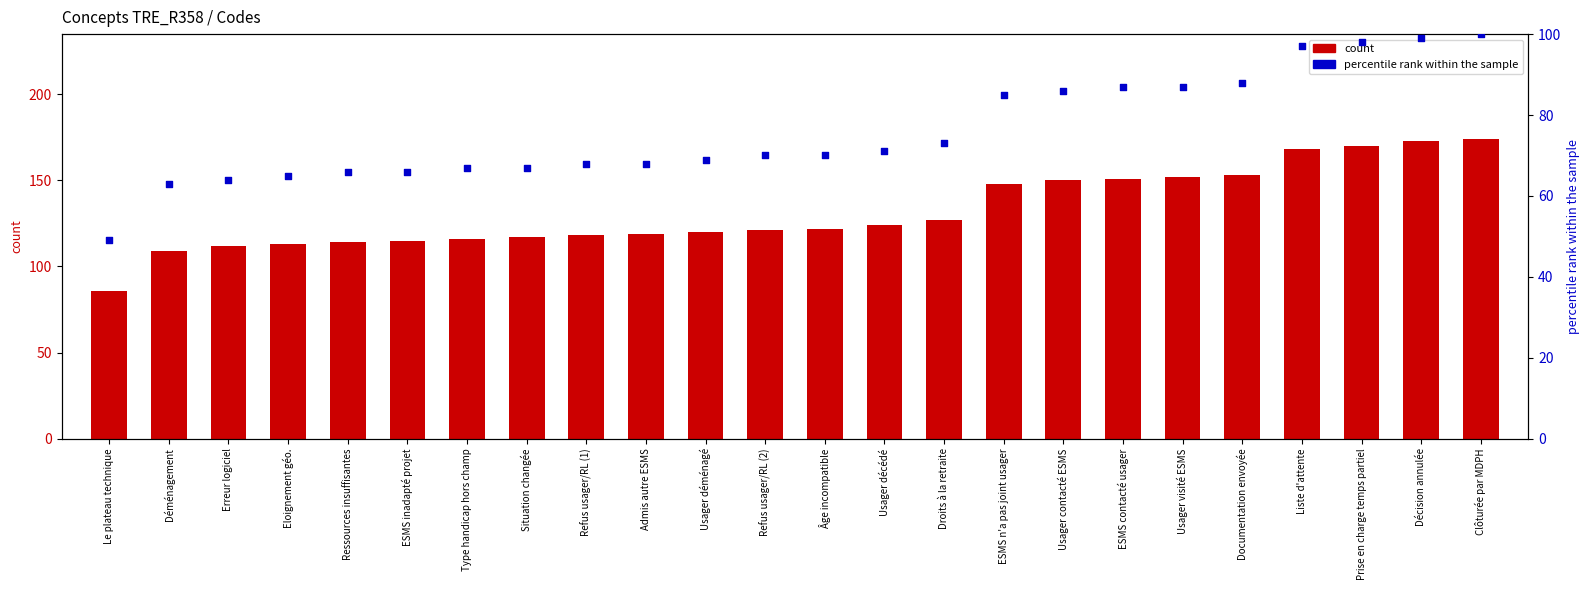

At which category is the sum across all series the highest?

Clôturée par MDPH